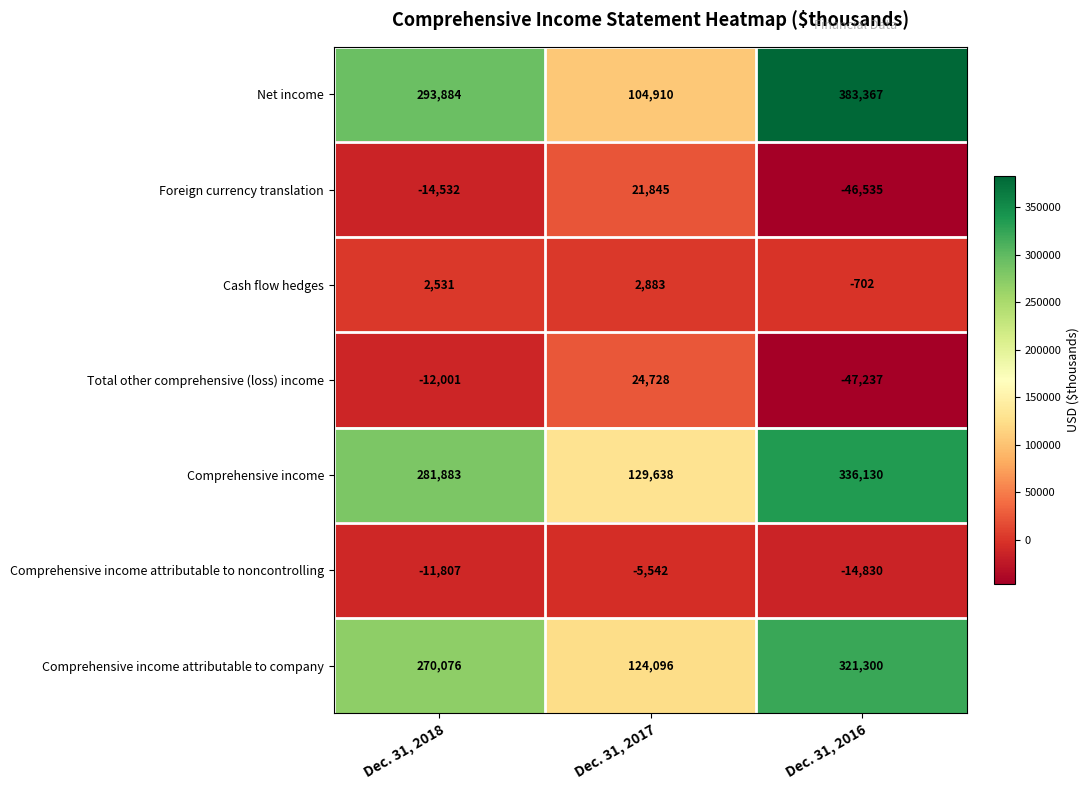

Rank the series by their maximum value, from lowest to highest.

Comprehensive income attributable to noncontrolling, Cash flow hedges, Foreign currency translation, Total other comprehensive (loss) income, Comprehensive income attributable to company, Comprehensive income, Net income